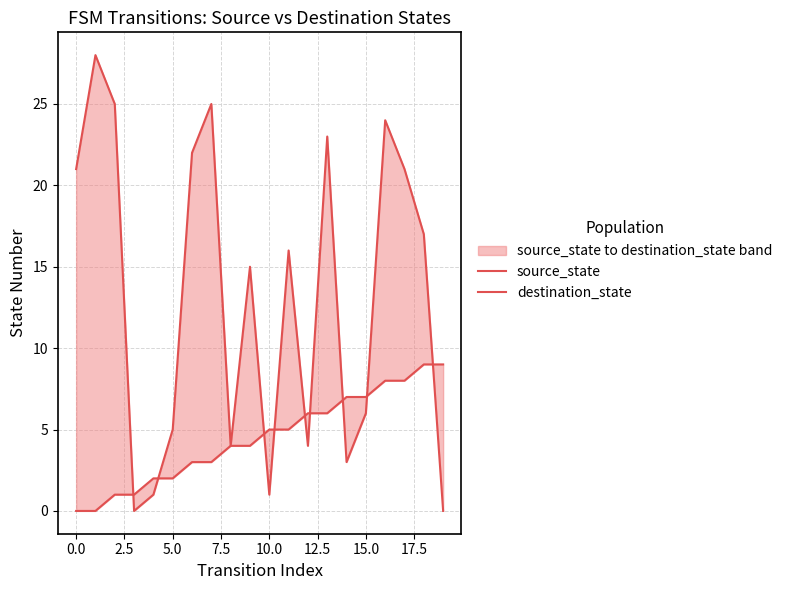

Which series has the widest spread of values?

destination_state